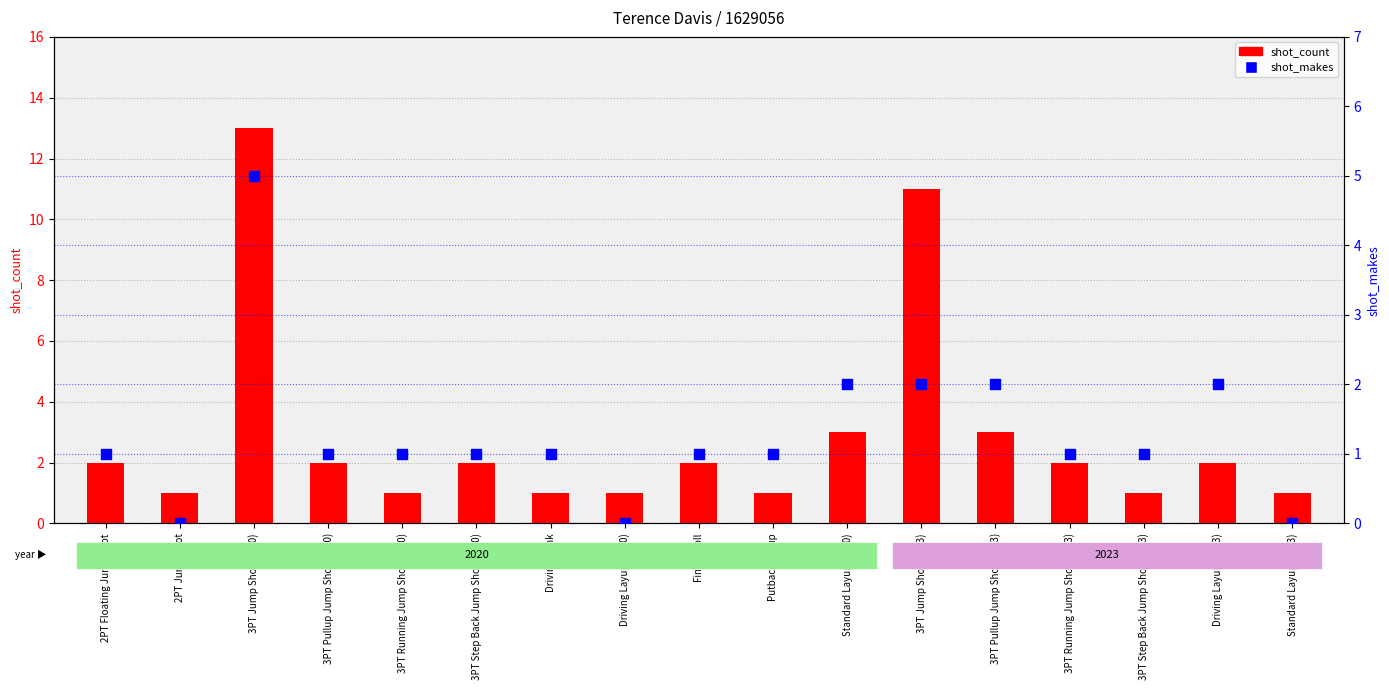

Which series contains the lowest Y value?

shot_makes